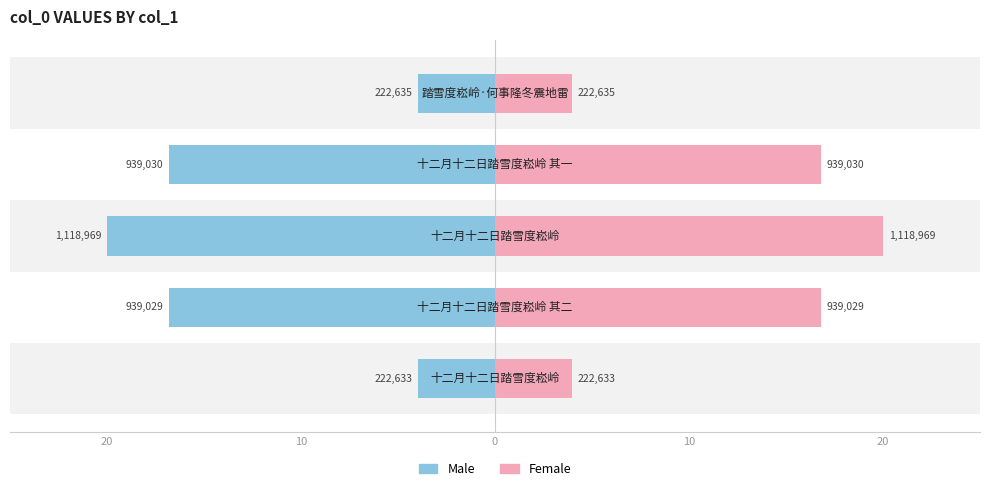

Is it true that Male equals -5.5 at 0?

False